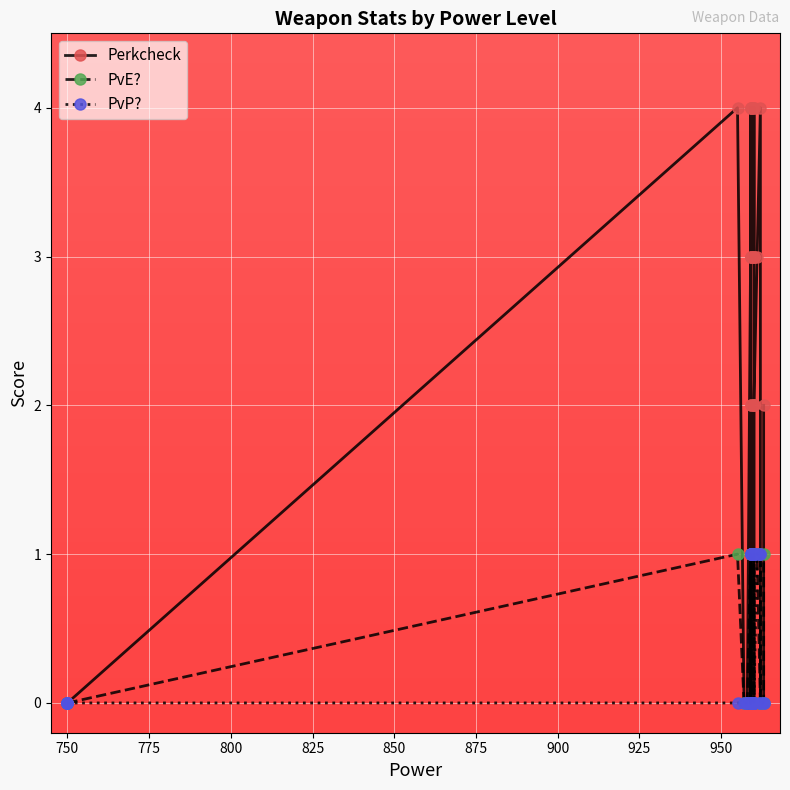

How many values in PvP? are above zero?

12